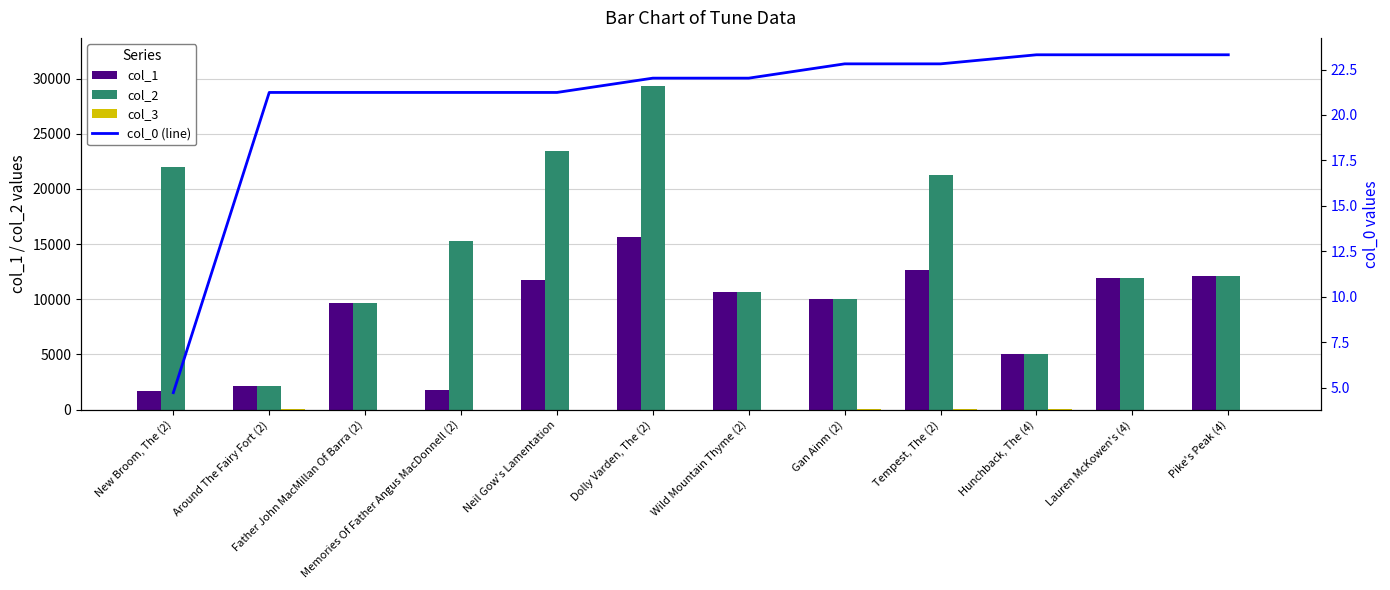

Which series has the largest total across all categories?

col_2